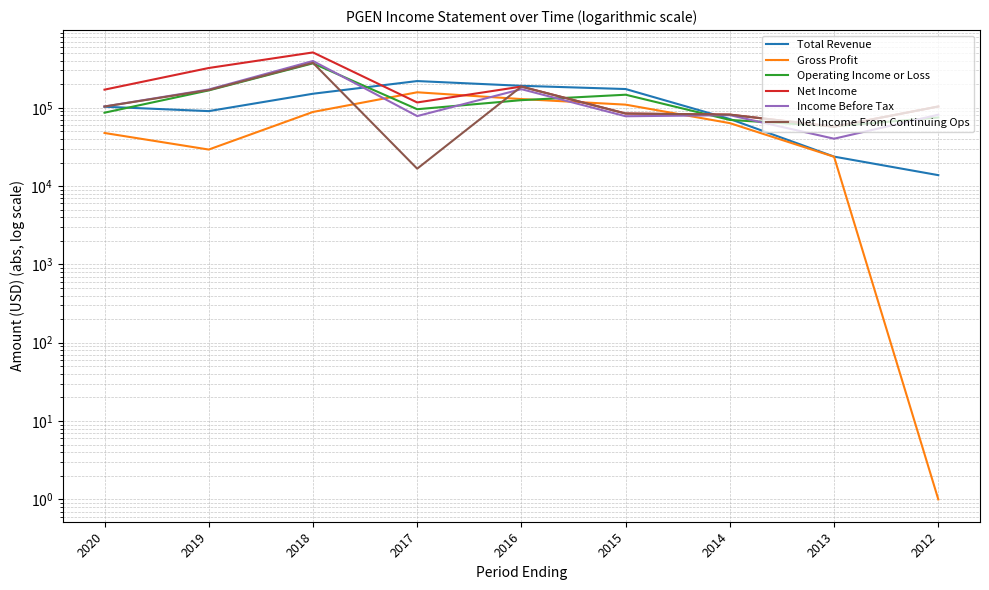

Rank the categories by Gross Profit value from highest to lowest.

2017, 2016, 2015, 2018, 2014, 2020, 2019, 2013, 2012